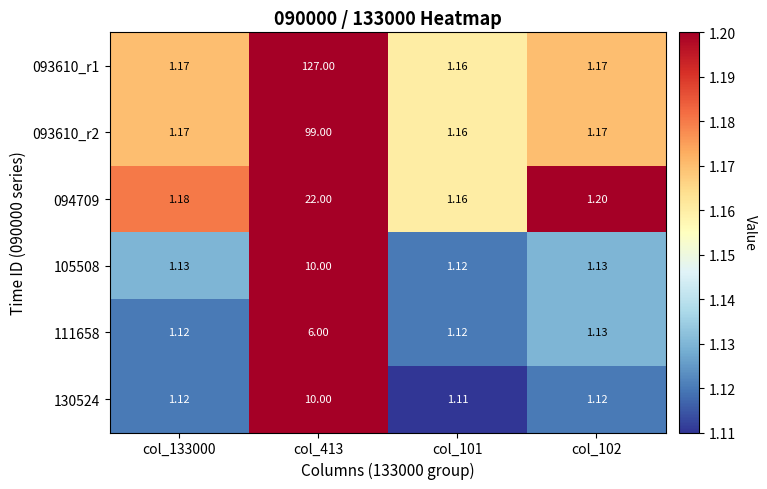

Is the value of 094709 at col_133000 greater than the value of 105508 at col_413?

No